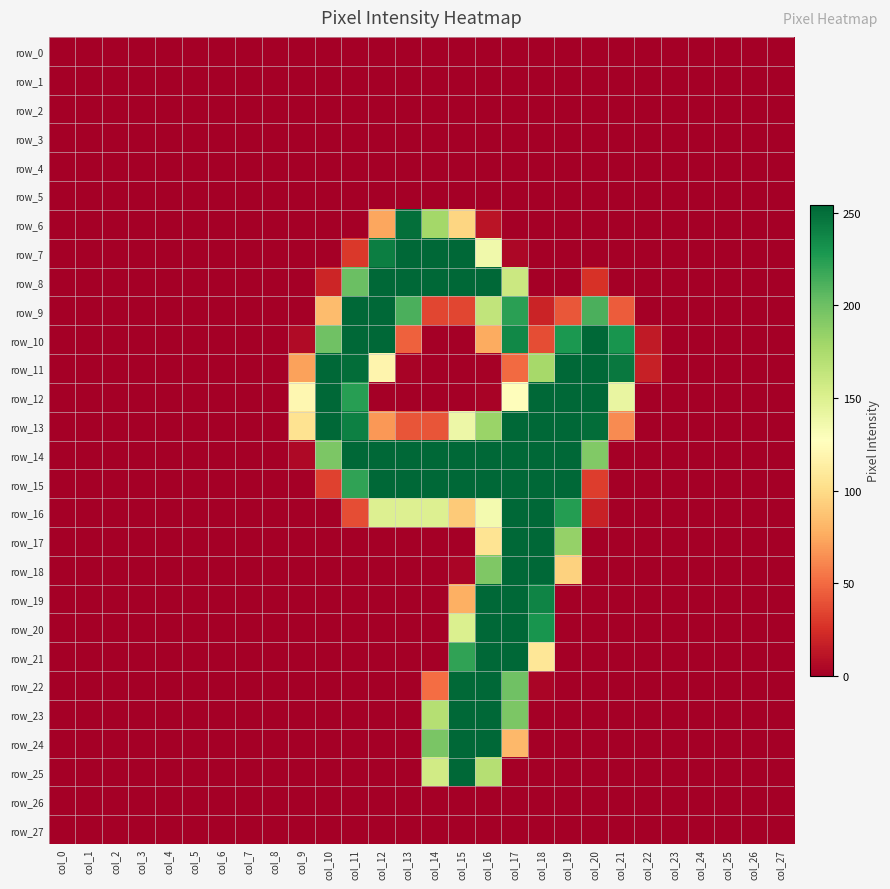

What is the approximate value of row_13 at col_21?

63